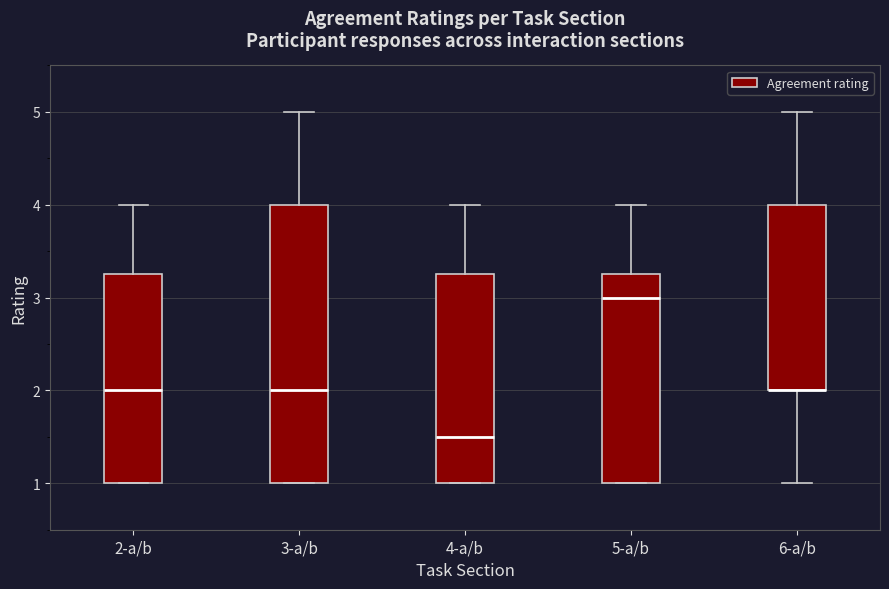

Reading left to right, read every box against the y-axis: the position of its median line, the range the box covers, and the ends of its whiskers. The values are not printed on the chart, so give them approximately, as read against the axis.

2-a/b: median 2.0, box 1.0 to 3.3, whiskers 1.0 to 4.0
3-a/b: median 2.0, box 1.0 to 4.0, whiskers 1.0 to 5.0
4-a/b: median 1.5, box 1.0 to 3.3, whiskers 1.0 to 4.0
5-a/b: median 3.0, box 1.0 to 3.3, whiskers 1.0 to 4.0
6-a/b: median 2.0 (drawn on the box's lower edge), box 2.0 to 4.0, whiskers 1.0 to 5.0